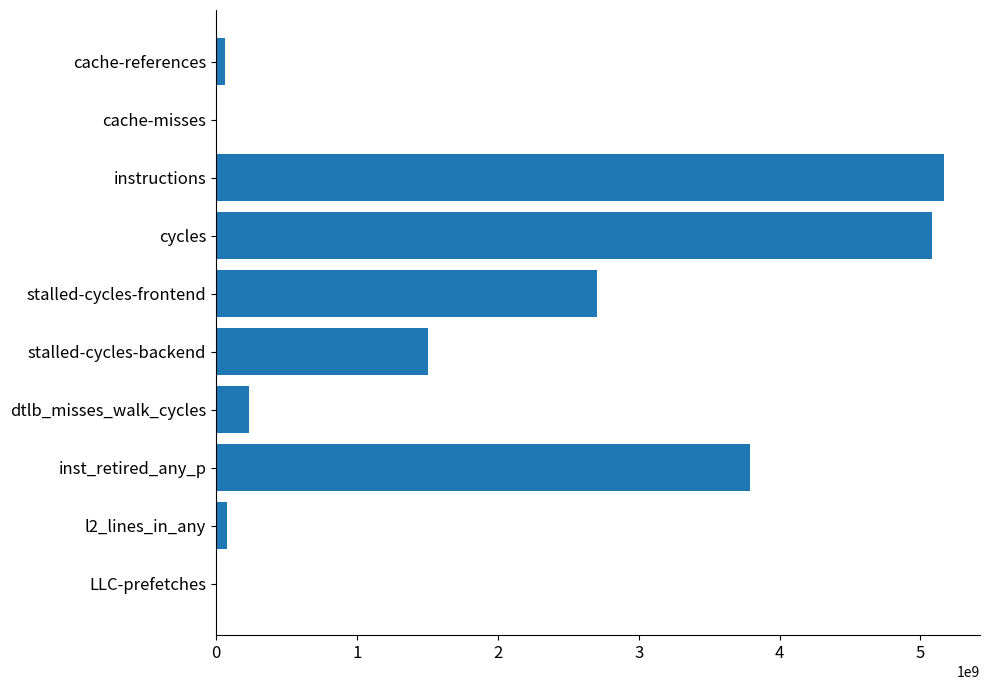

The value at stalled-cycles-frontend is 4565256895. True or false?

False